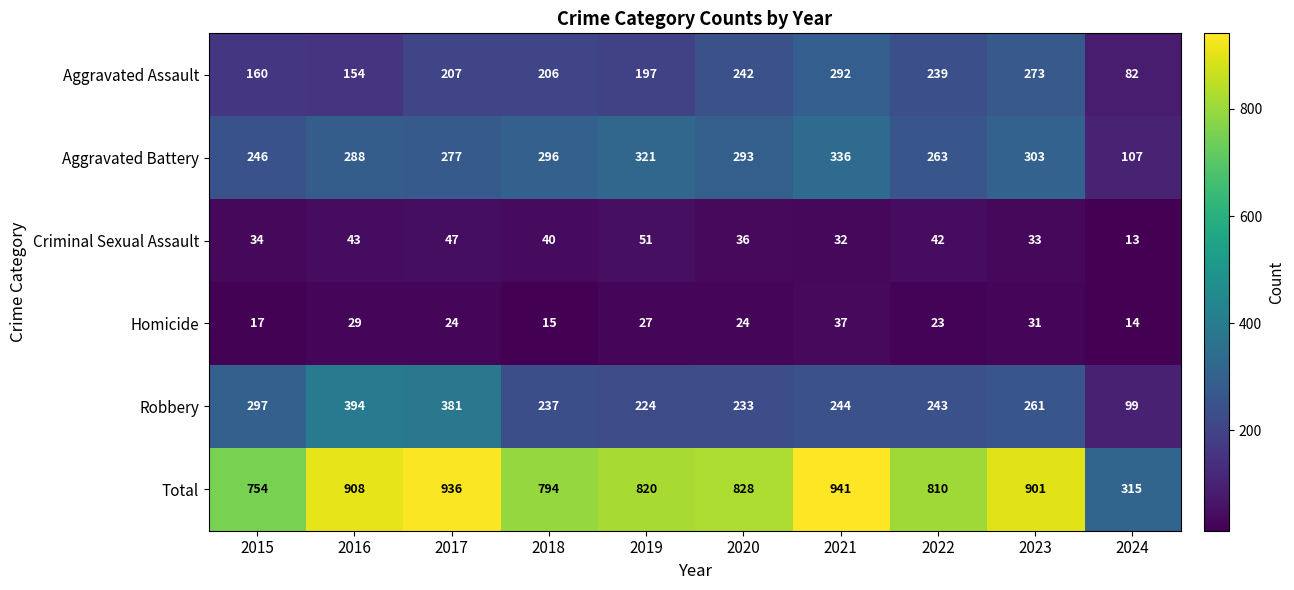

The Total series shows 454 at 2018. True or false?

False